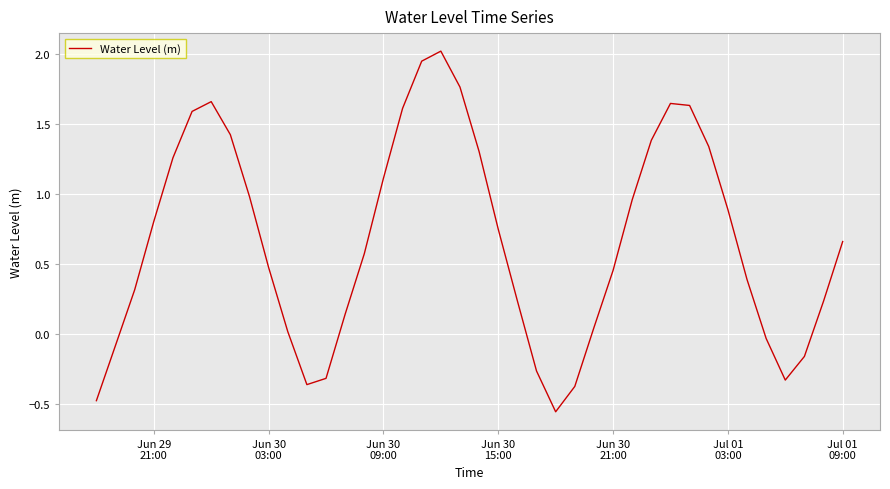

What is the greatest value displayed?

2.0